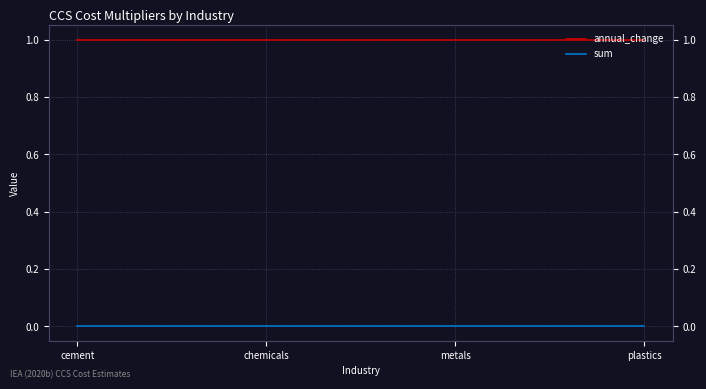

Rank the series by their average value, from highest to lowest.

annual_change, sum